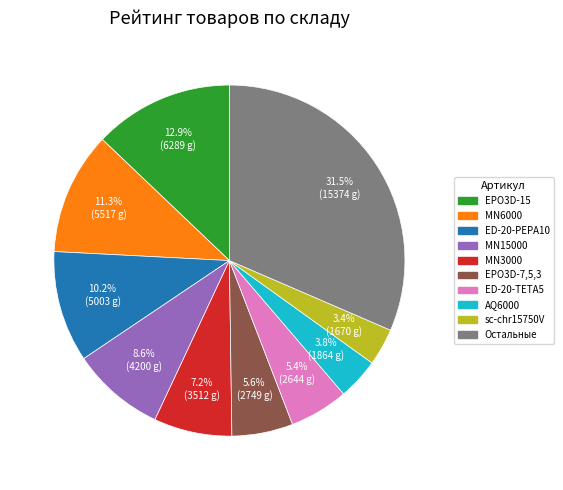

Count the number of slices in the pie.

10